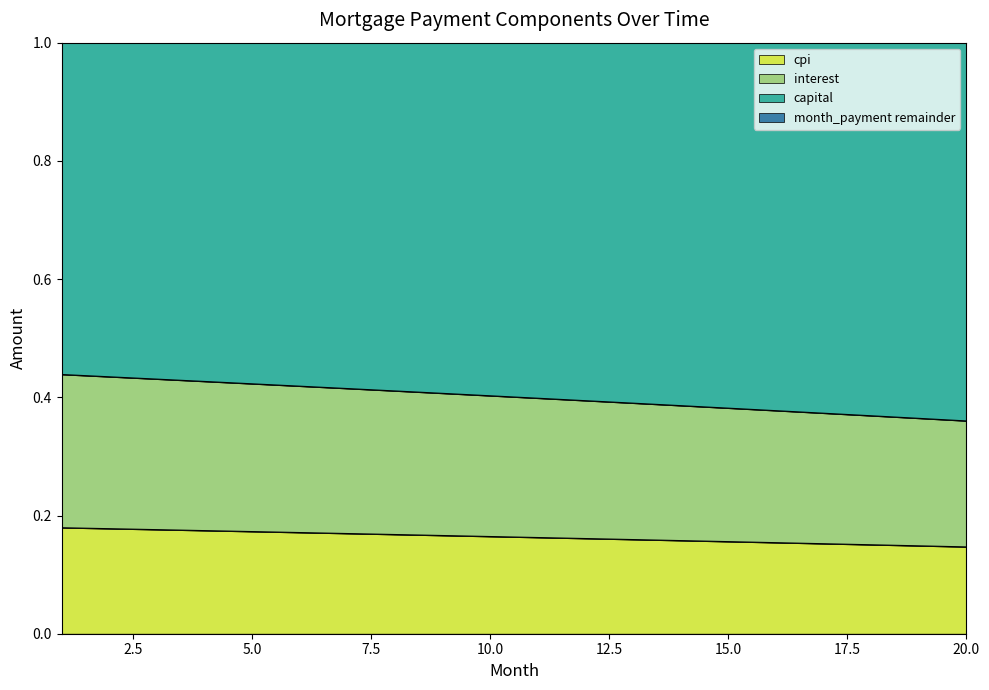

How many lines are shown in the chart?

3